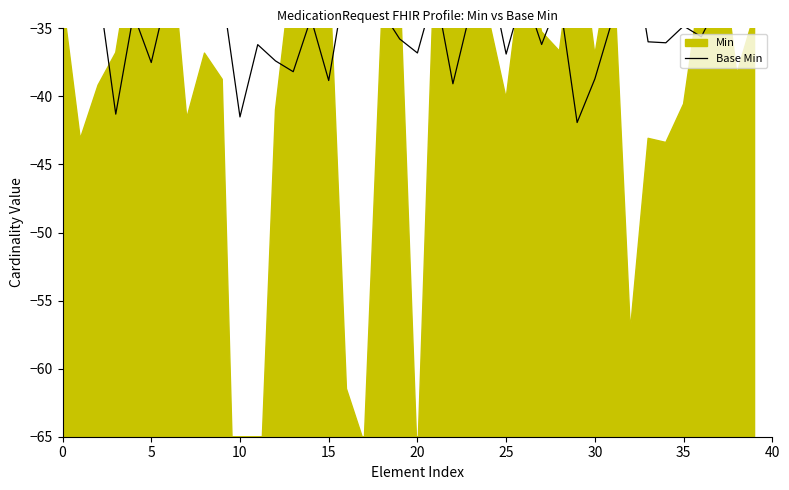

The value at 11 is -61.3. True or false?

False